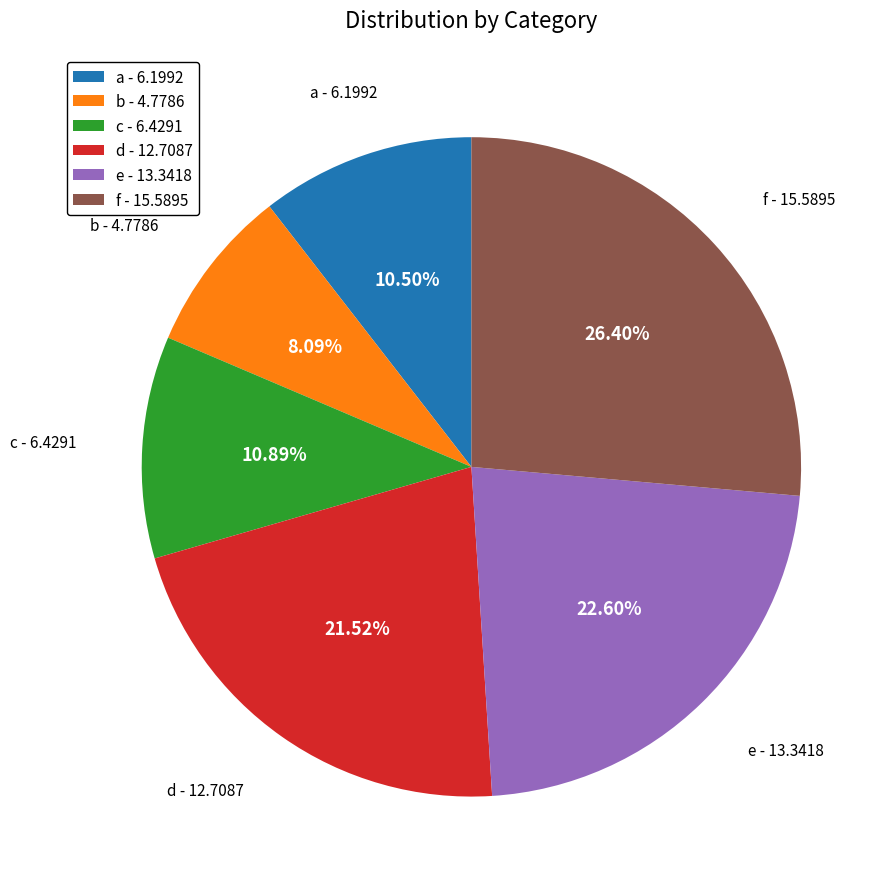

Which category has the biggest portion of the pie?

f